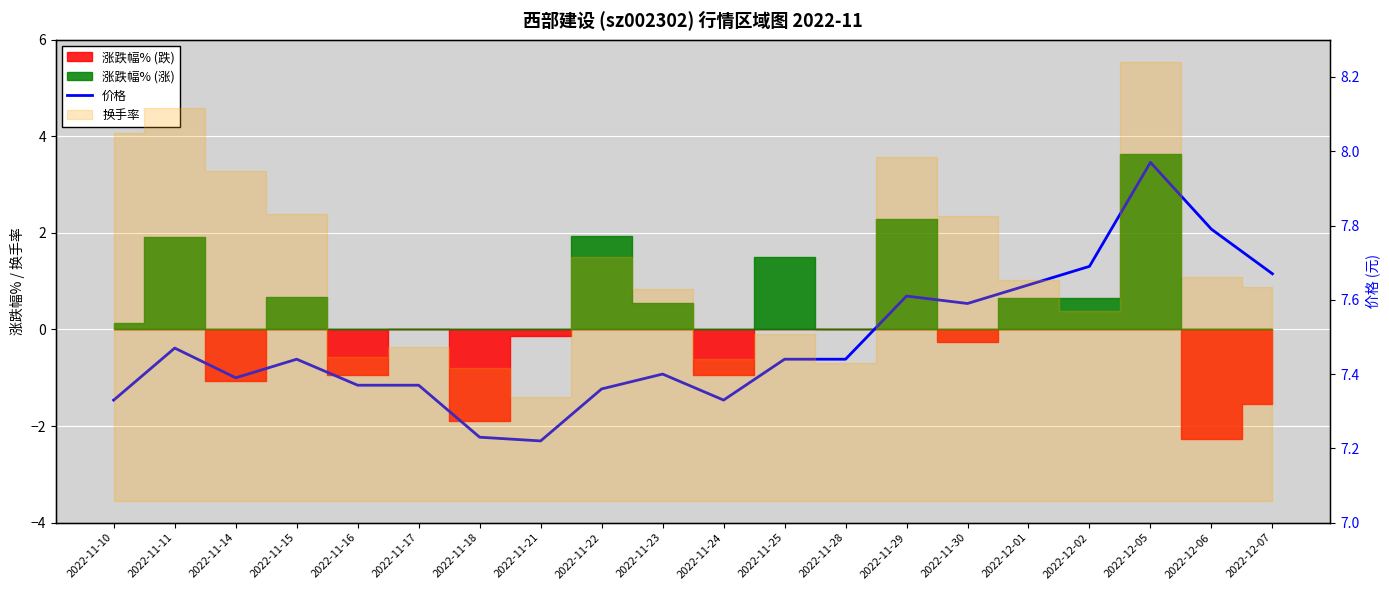

True or false: there are more than 1 points higher than both neighbors.

True